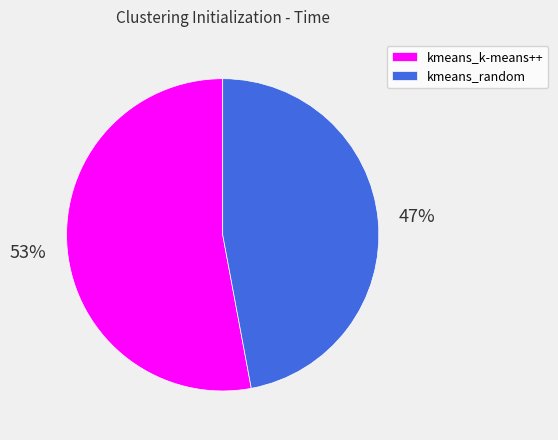

True or false: kmeans_random accounts for 55% of the total.

False